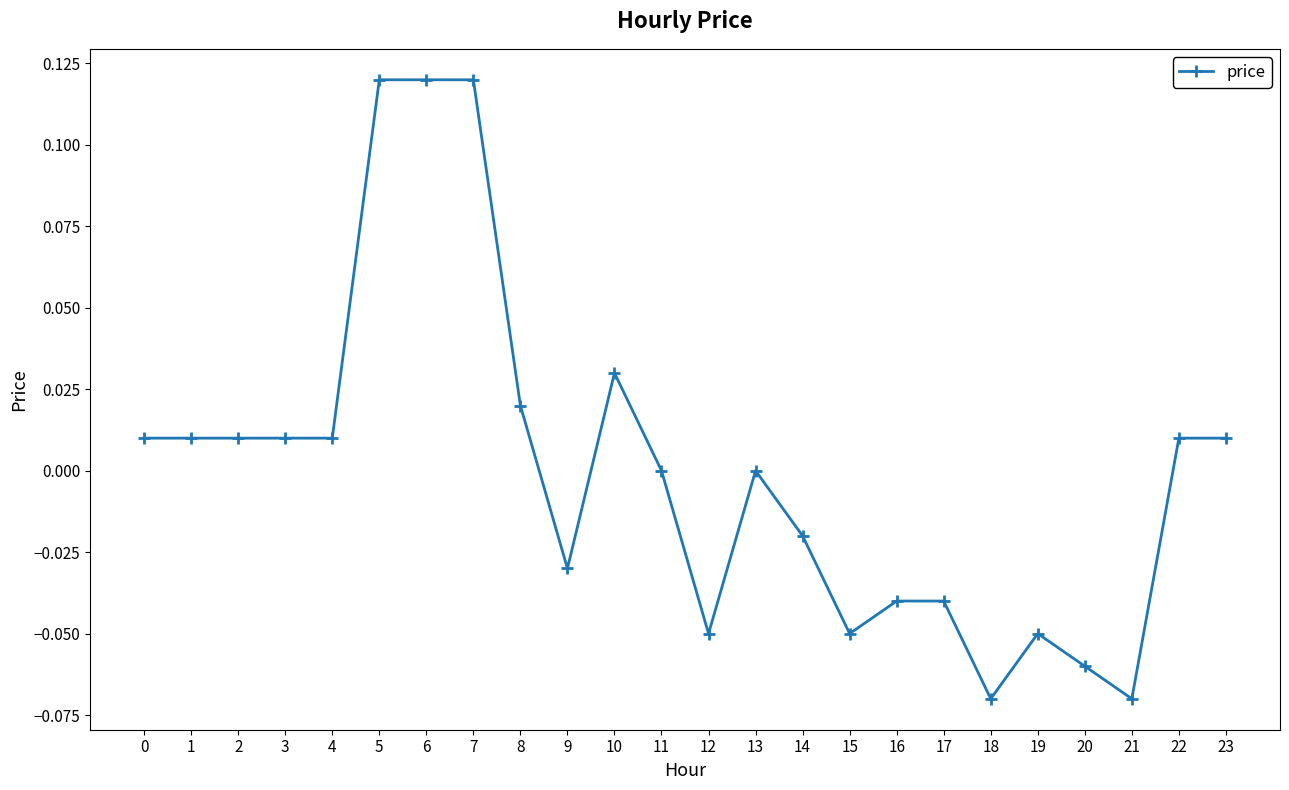

How many categories are shown in the chart?

24